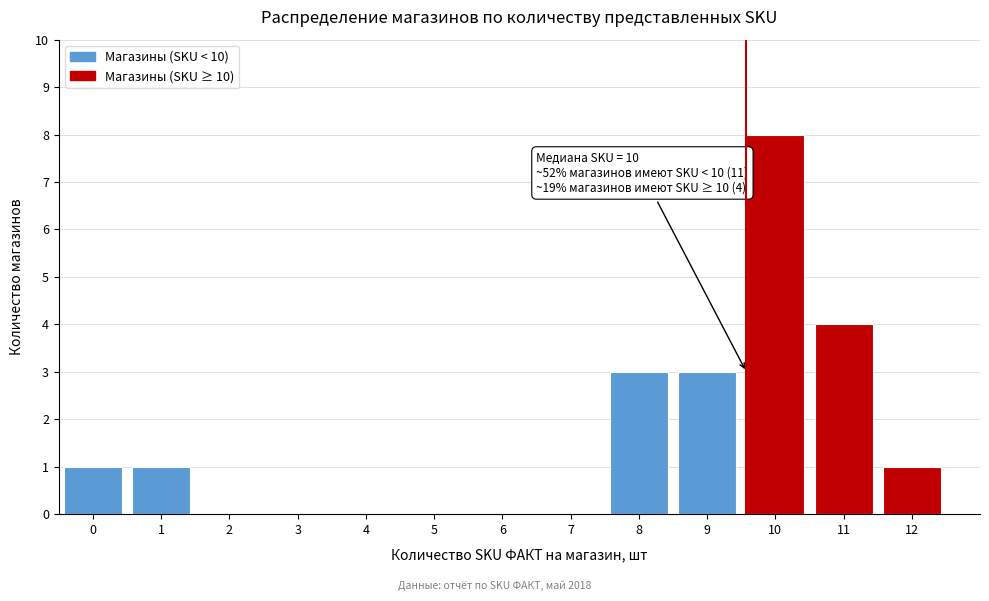

Reading left to right, transcribe all the data shown in this chart.

0=1	1=1	2=0	3=0	4=0	5=0	6=0	7=0	8=3	9=3	10=8	11=4	12=1